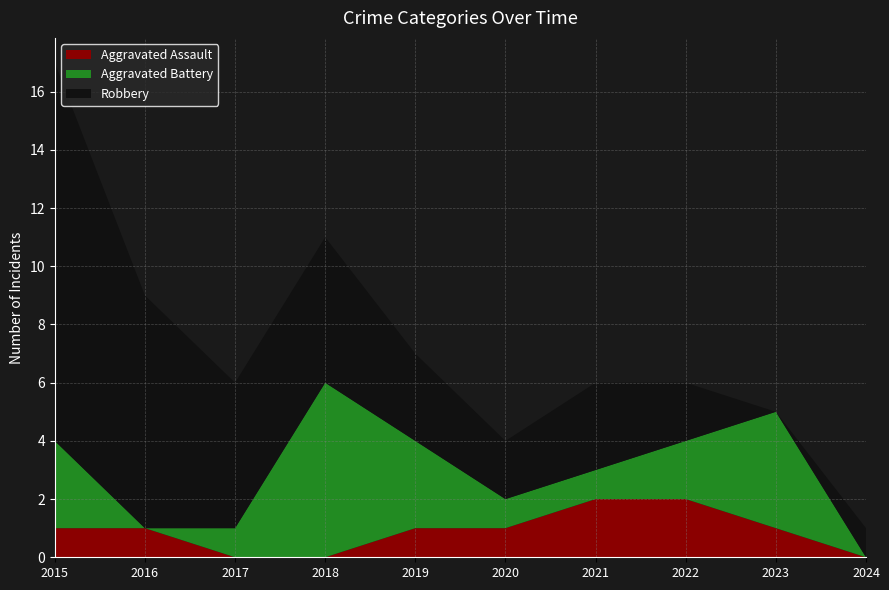

Reading right to left, what are all the values shown in this chart?

Aggravated Assault: 2024=0	2023=1	2022=2	2021=2	2020=1	2019=1	2018=0	2017=0	2016=1	2015=1
Aggravated Battery: 2024=0	2023=4	2022=2	2021=1	2020=1	2019=3	2018=6	2017=1	2016=0	2015=3
Robbery: 2024=1	2023=0	2022=2	2021=3	2020=2	2019=3	2018=5	2017=5	2016=8	2015=13